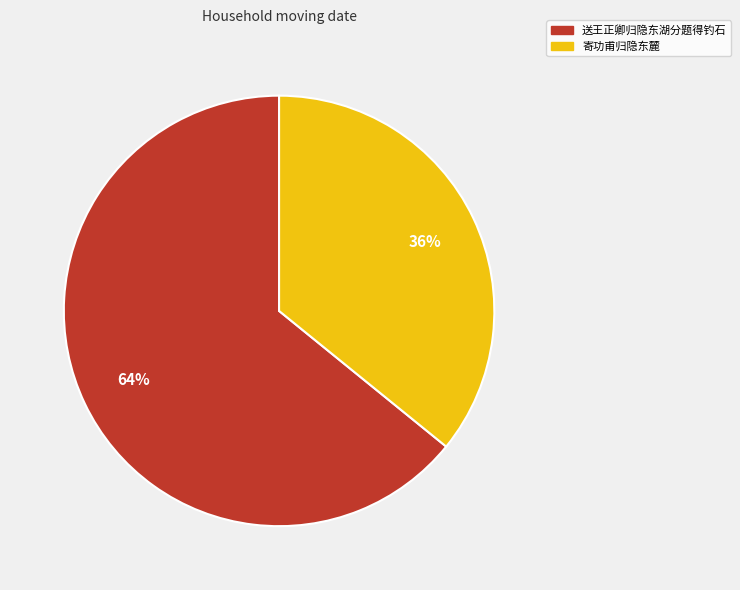

To the nearest percent, what portion does 送王正卿归隐东湖分题得钓石 represent?

64%